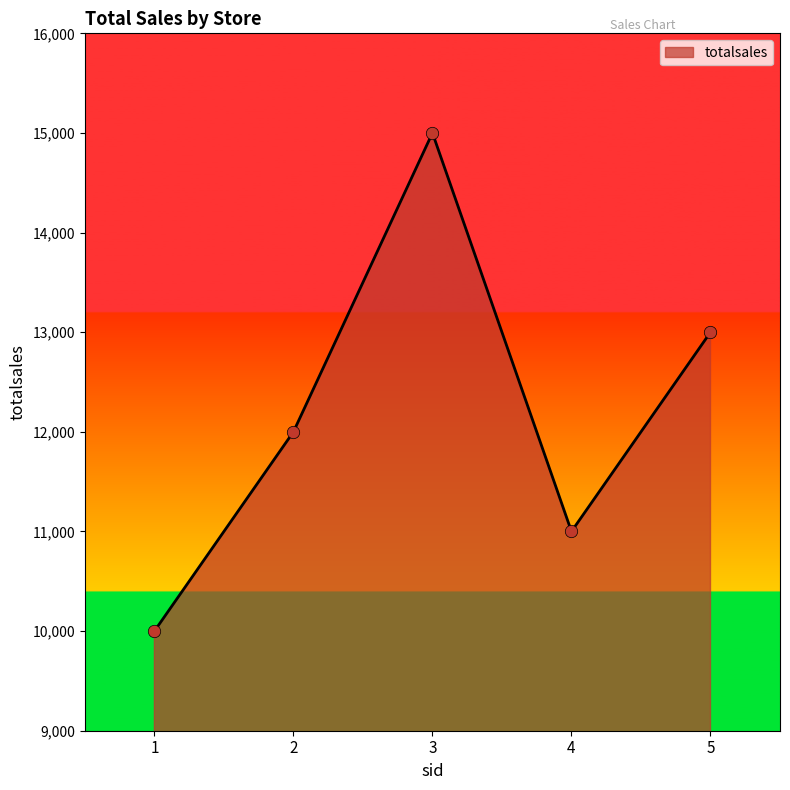

Between 3 and 2, which is larger?

3